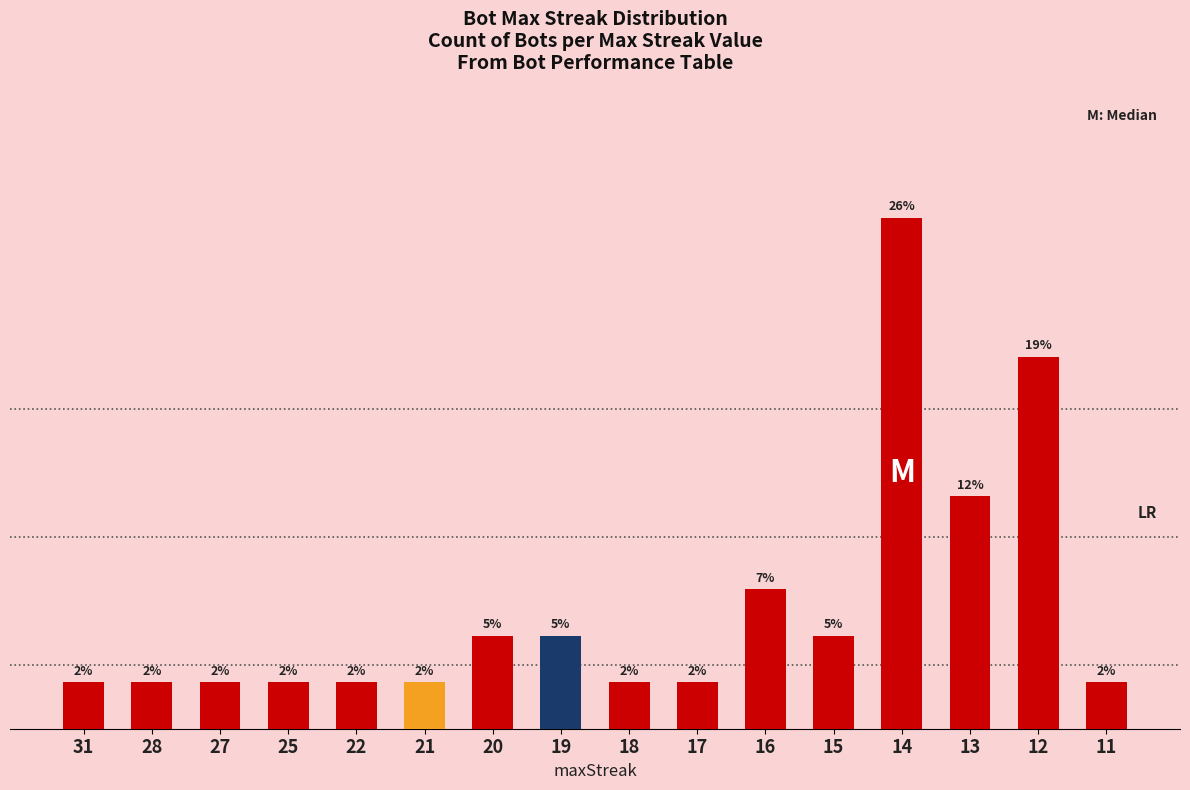

Does the chart contain any negative values?

No